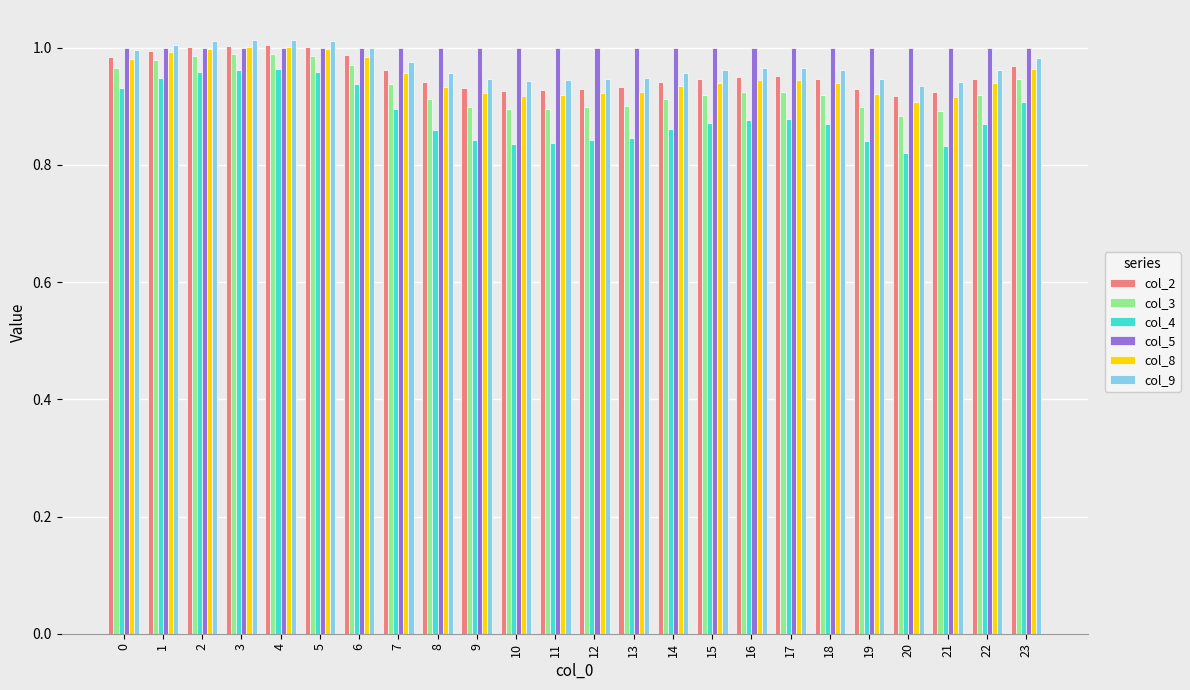

Are the bars grouped side by side (vs. stacked)?

Yes